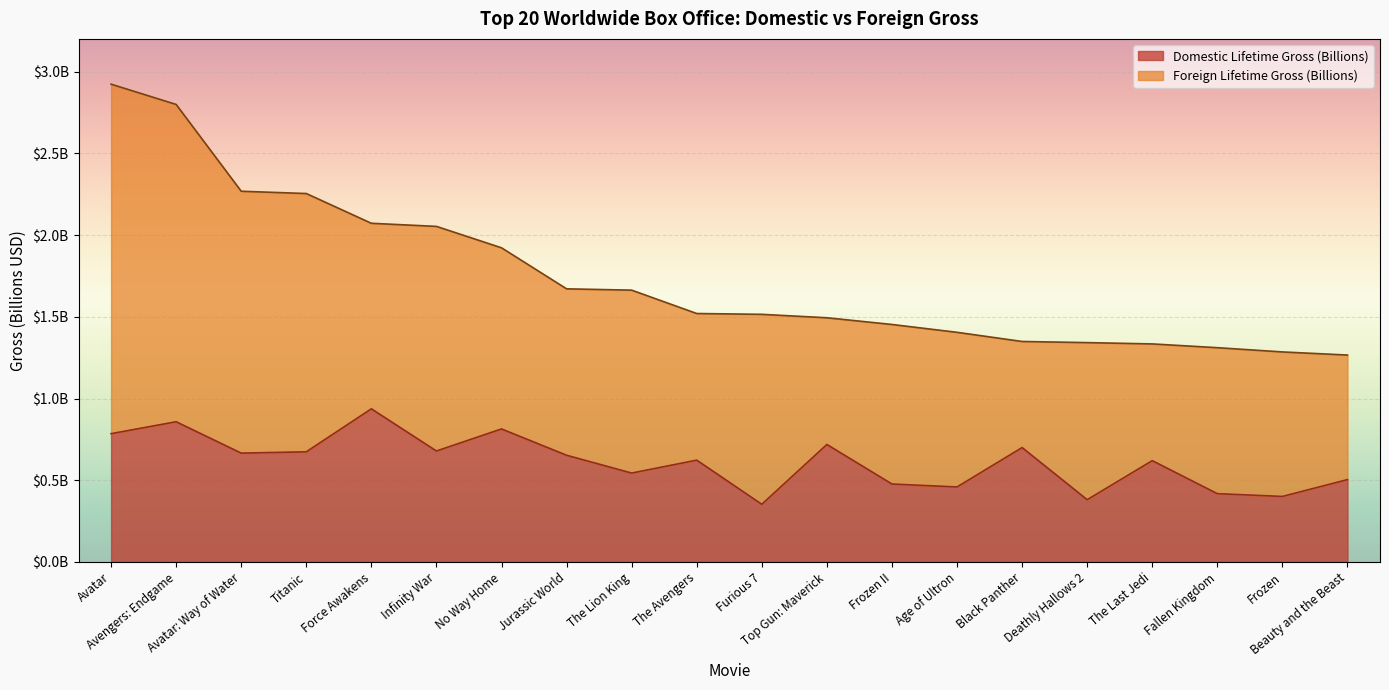

The chart shows a value of 0.5 at Avengers: Endgame. True or false?

False